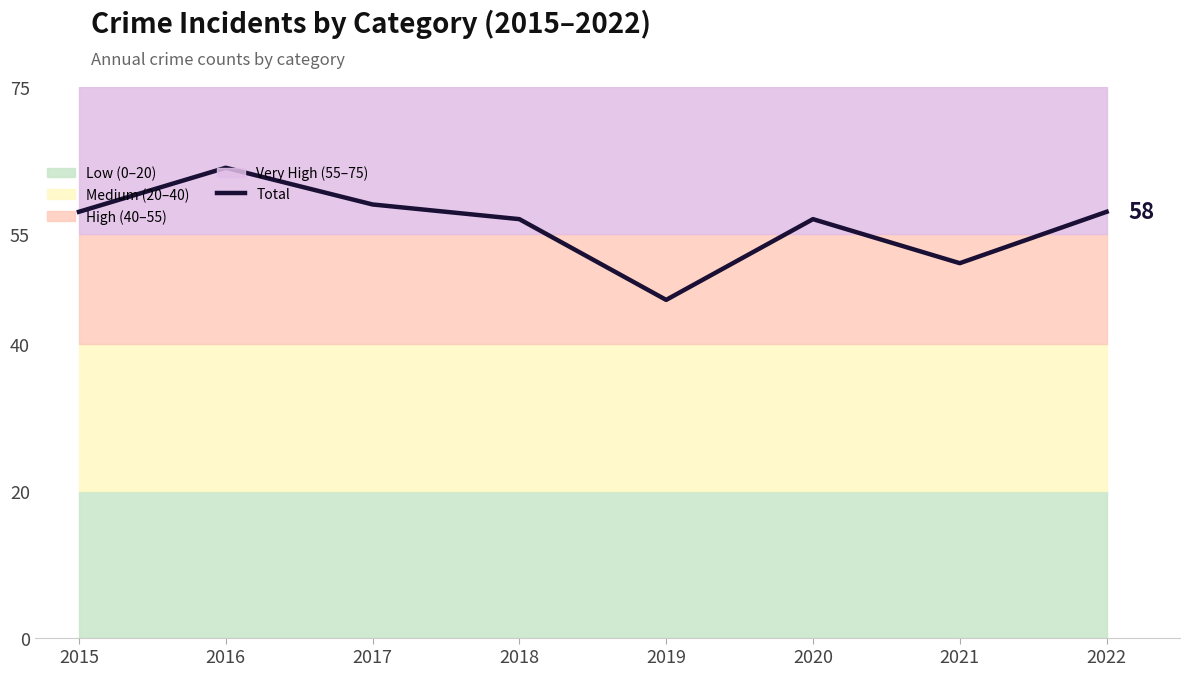

Is this an area chart (filled region under the line)?

No